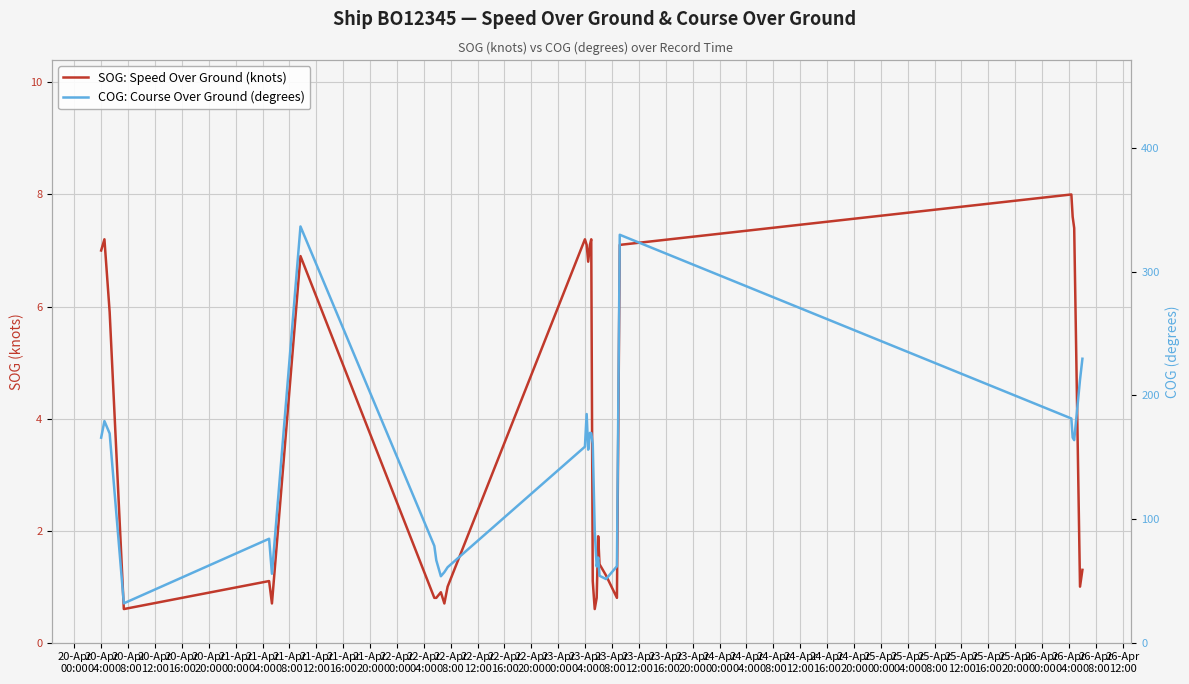

True or false: SOG: Speed Over Ground (knots) has more than 1 points higher than both neighbors.

True